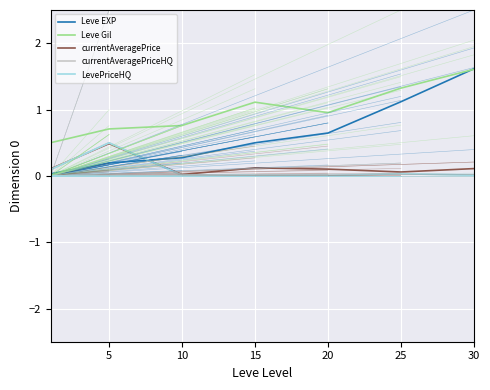

Is this an area chart (filled region under the line)?

No